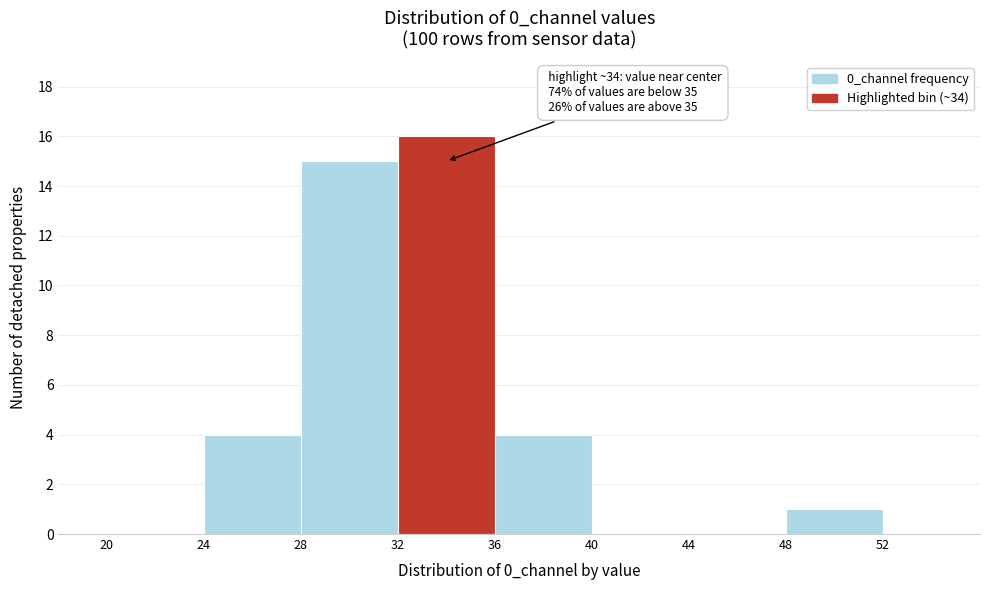

Which range on the x-axis has the tallest bar?

32 to 36